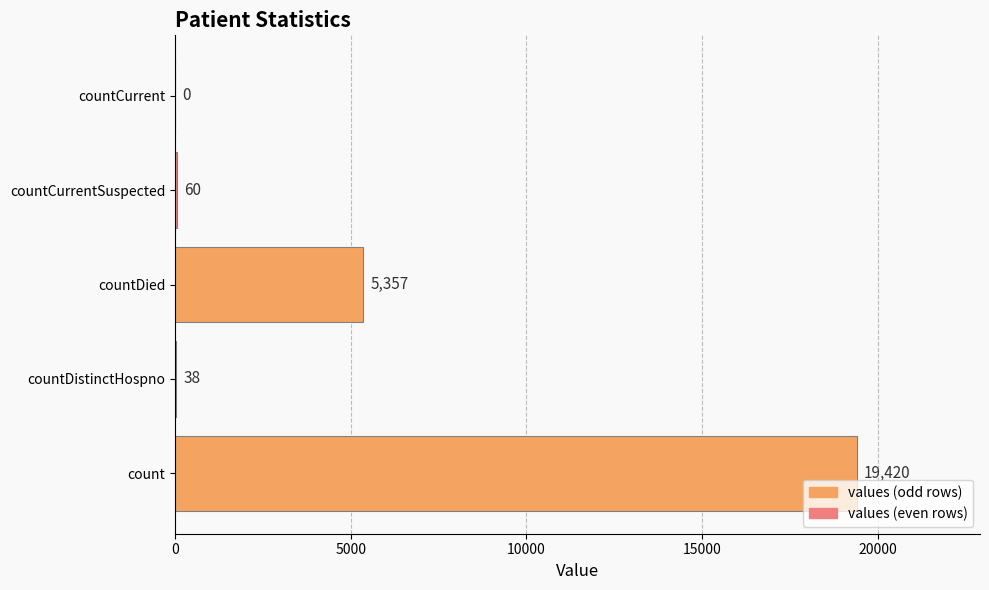

True or false: the data shows 2966 at countDied.

False